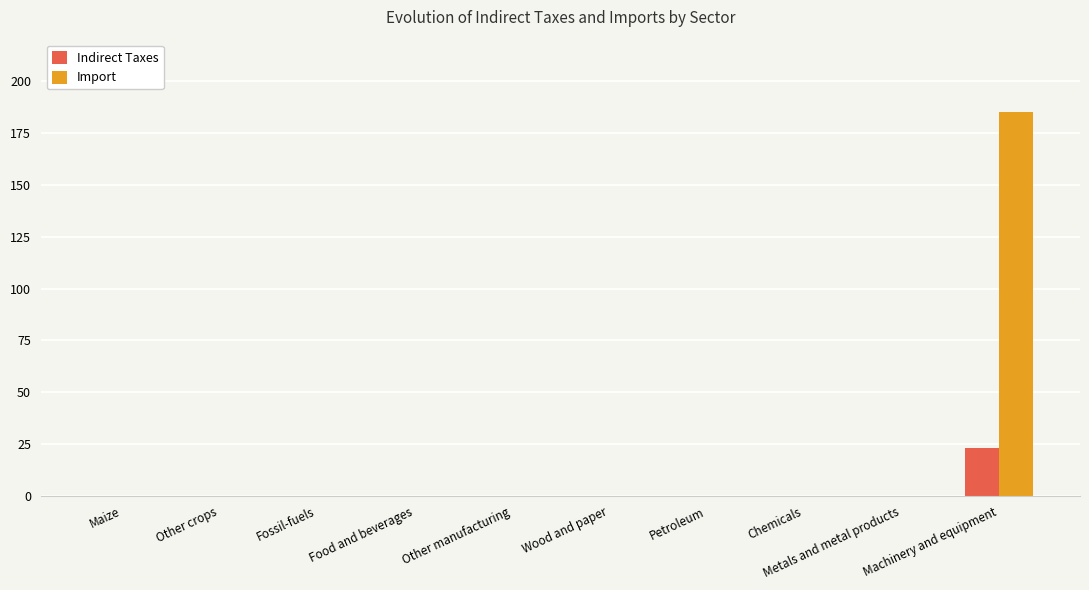

True or false: Indirect Taxes has a value of 0.0 at Chemicals.

True